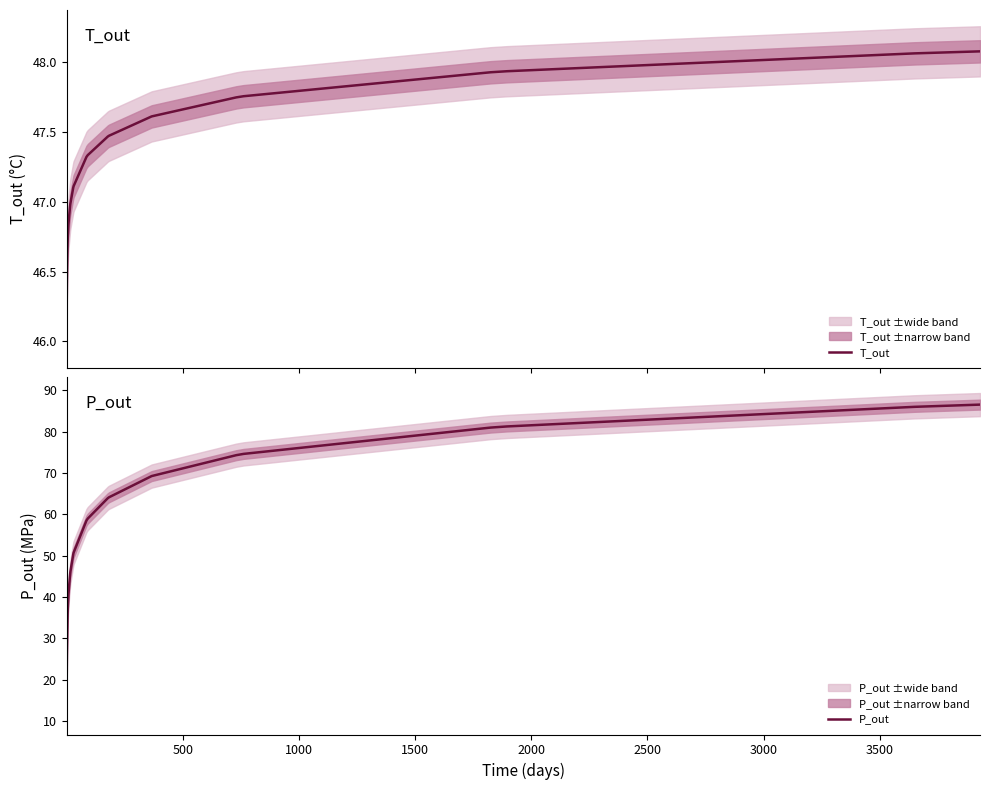

What is the highest value of the P_out series?

86.5